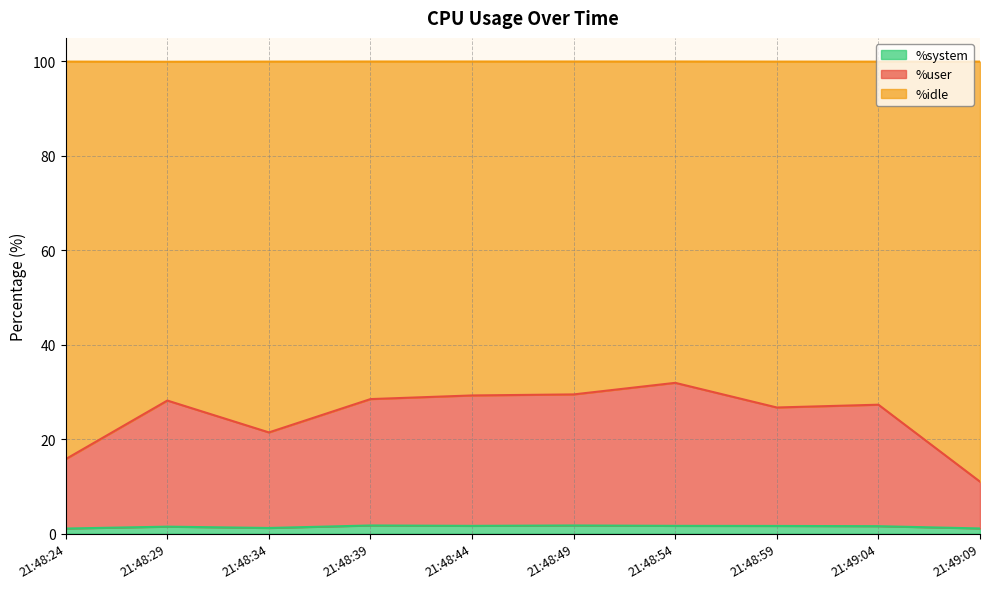

Where is the first local minimum for %user?

21:48:34